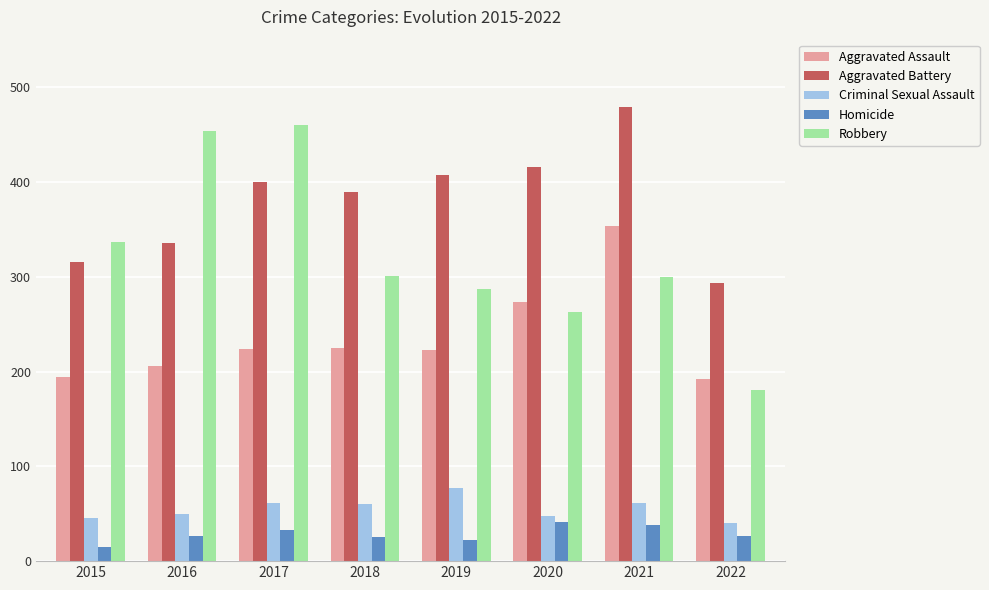

What is the difference between the second highest and minimum values in the Aggravated Assault series?

81